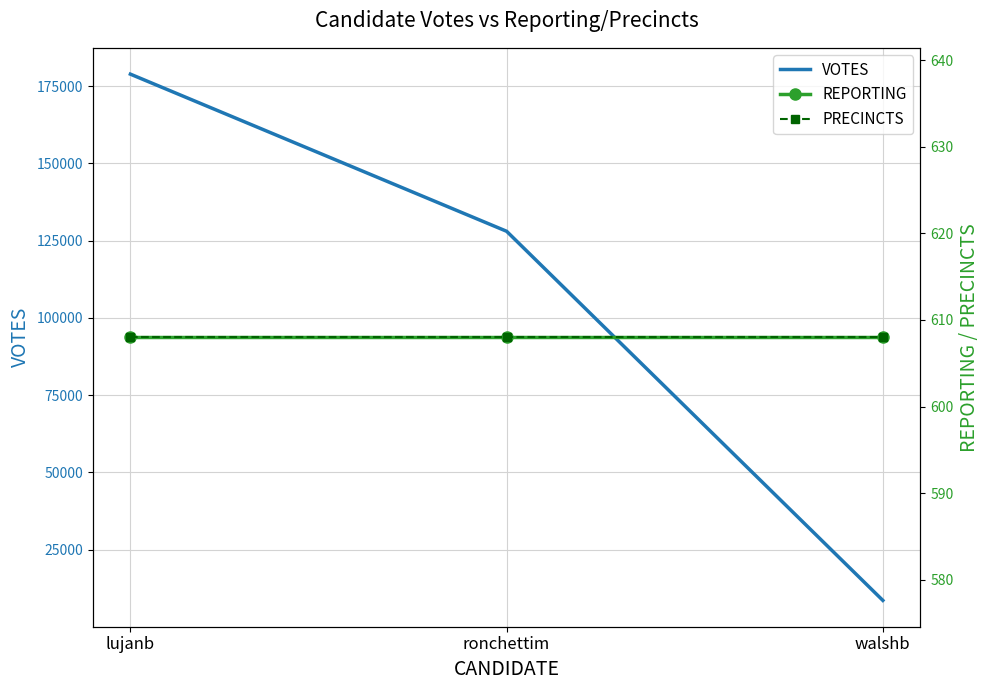

Which series has the largest total across all categories?

VOTES